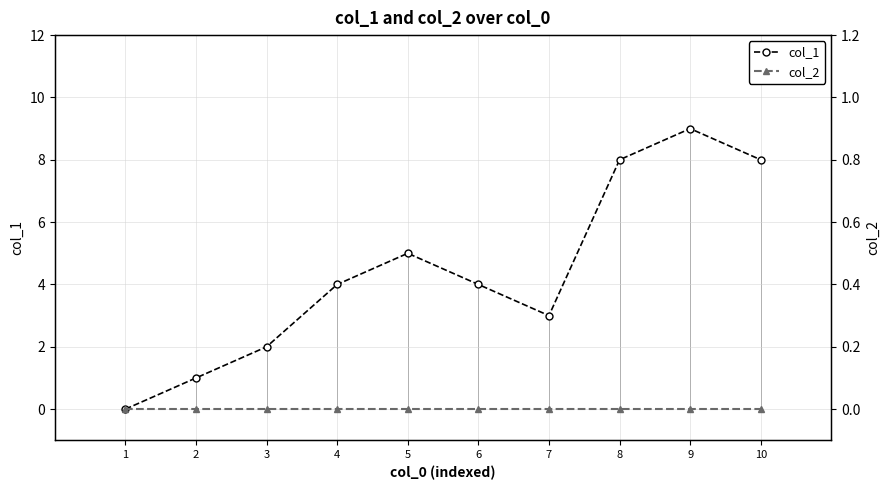

Between 3 and 7, which is larger?

7